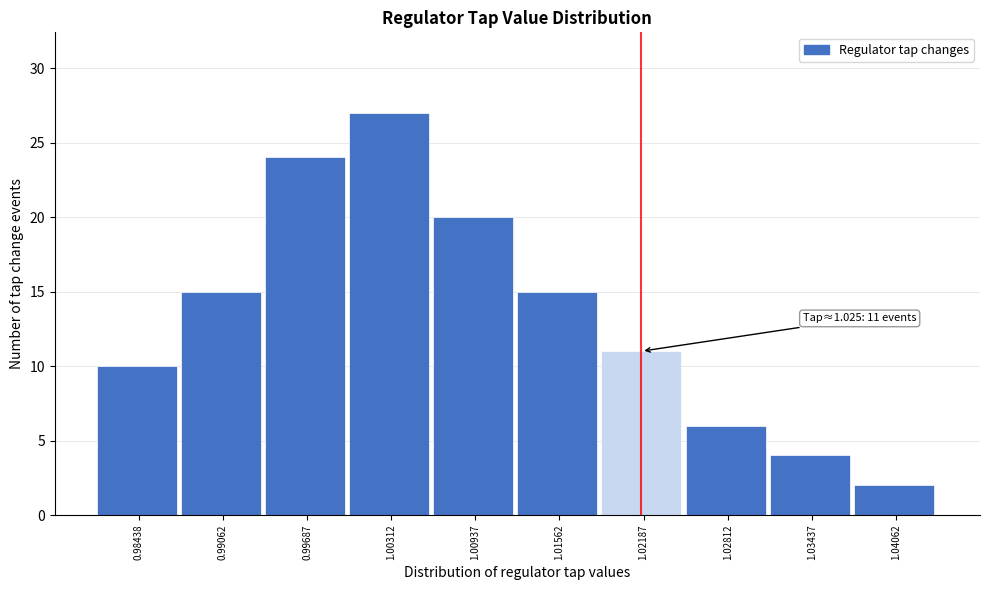

Reading left to right, extract all data points from this chart.

10	15	24	27	20	15	11	6	4	2